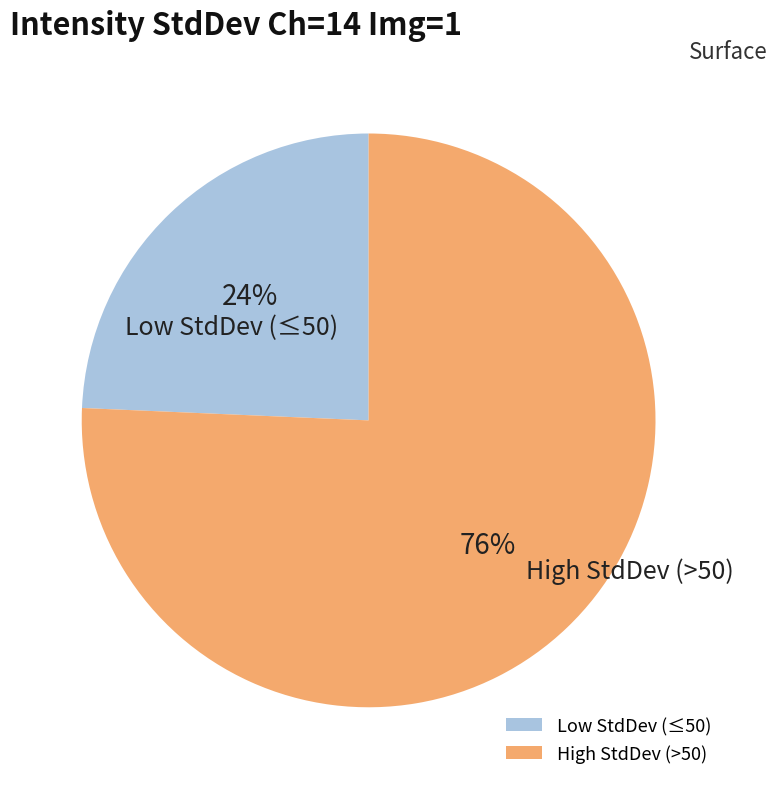

To the nearest percent, what percentage of the pie is Low StdDev (≤50)?

24%